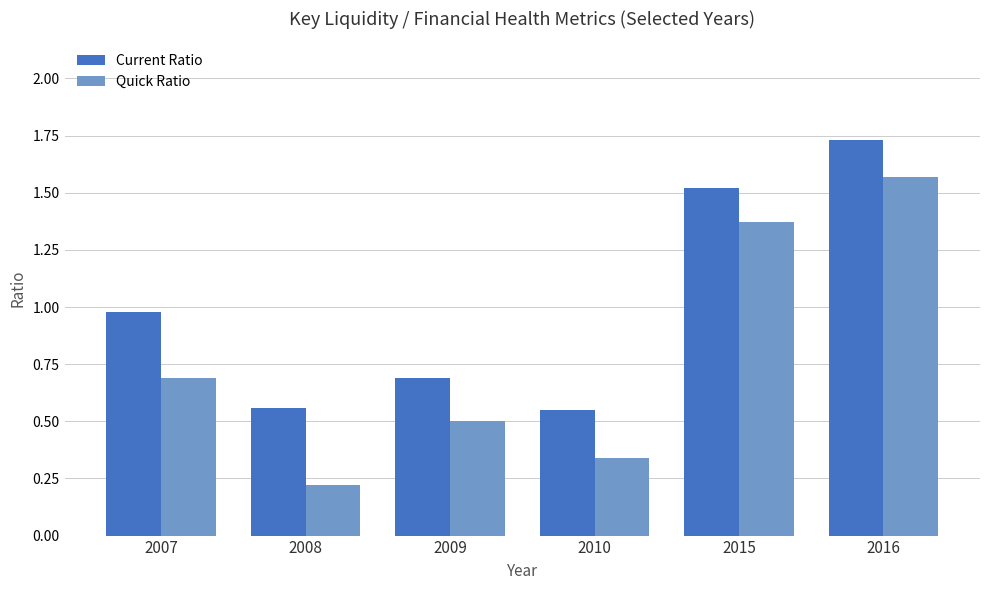

What is the difference between the maximum and second lowest values in the Current Ratio series?

1.2